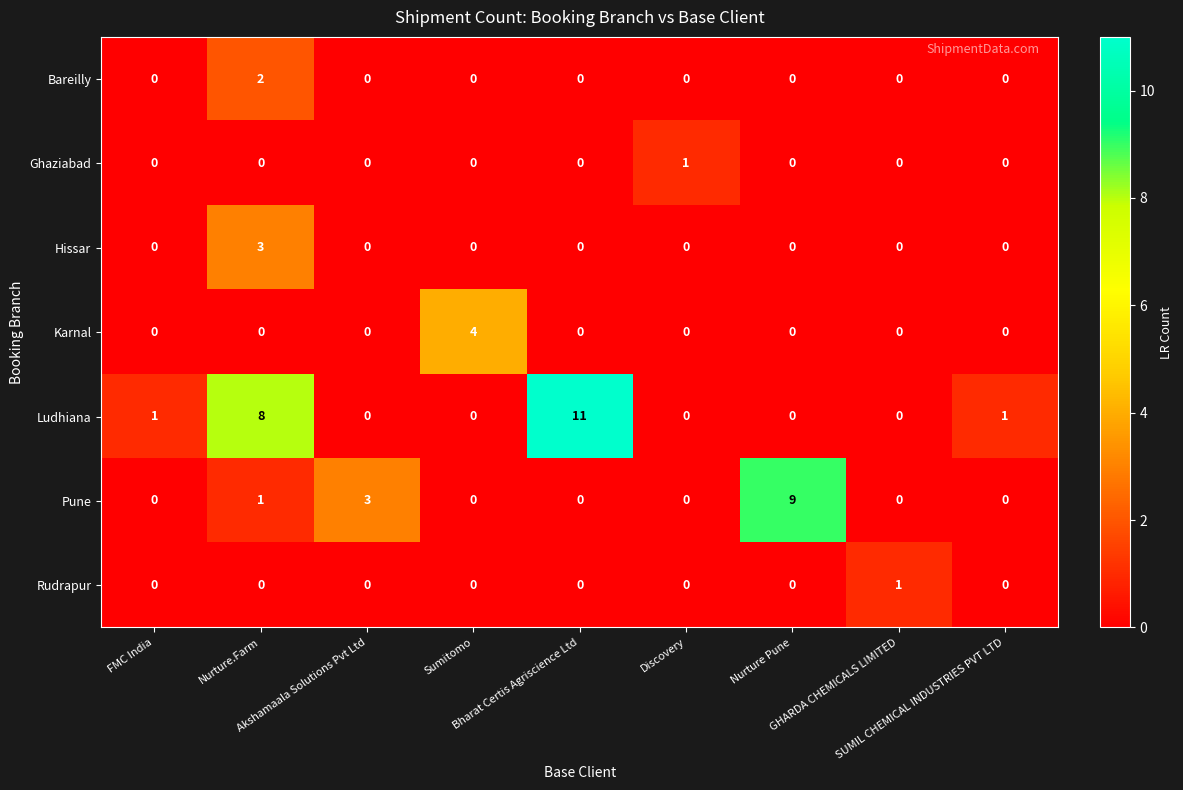

The value of Bareilly at FMC India is 0. True or false?

True